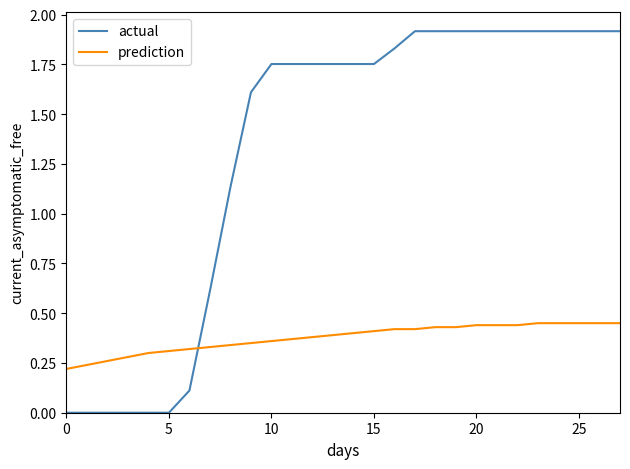

Which series has the widest spread of values?

actual